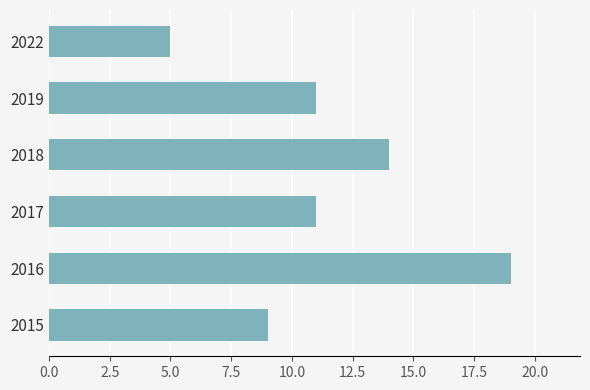

Does the chart contain stacked bars?

No